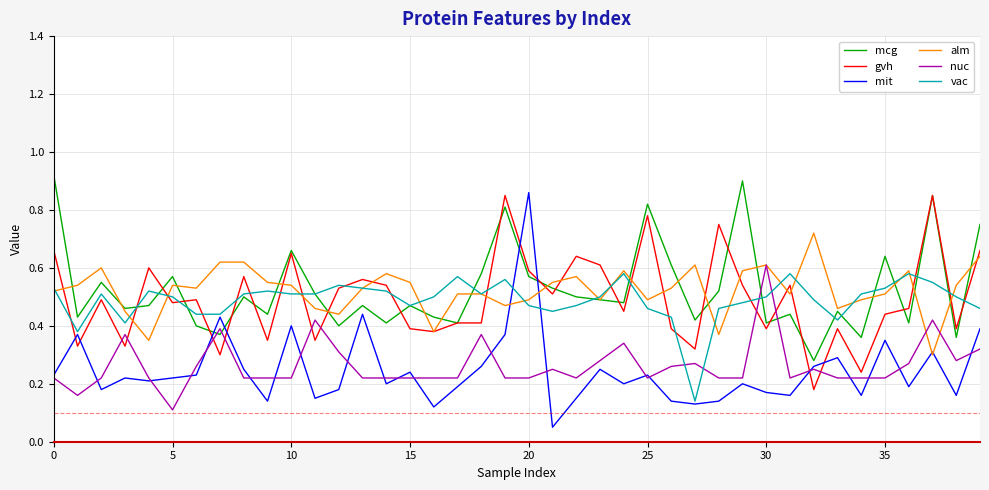

Which series has the widest spread of values?

mit